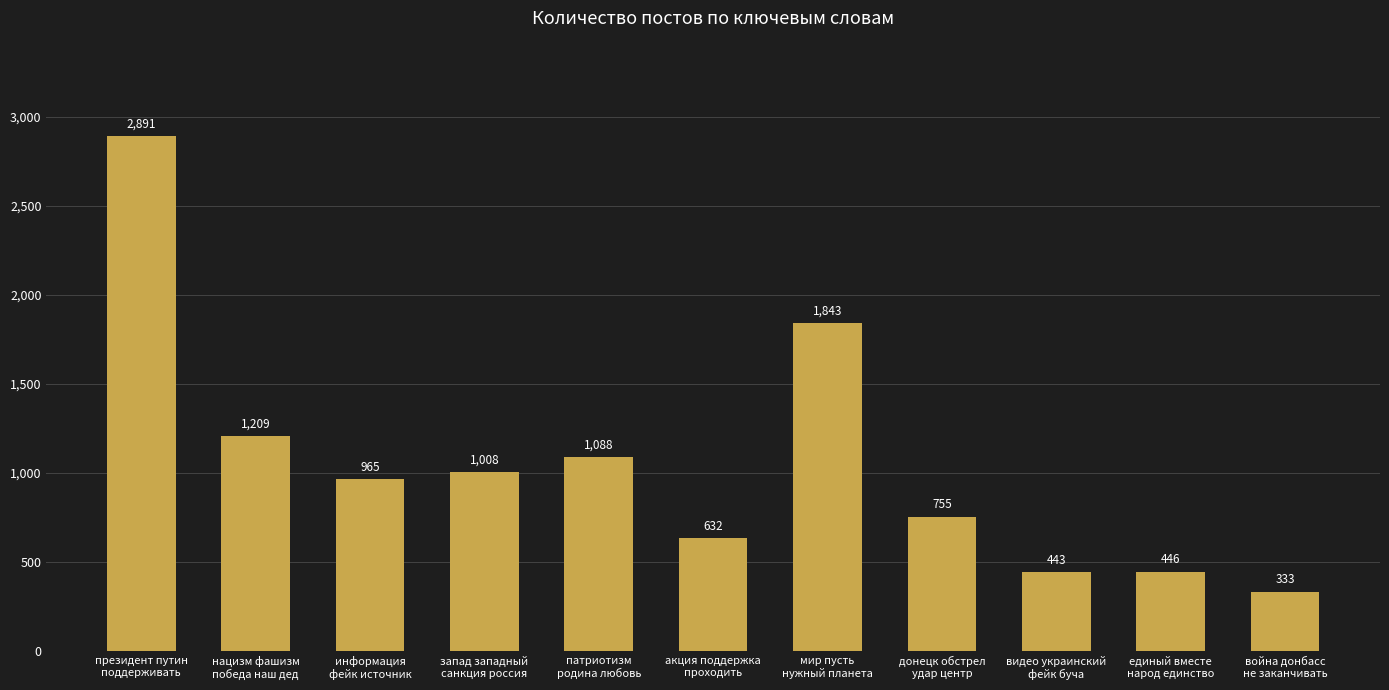

Rank the categories by value from lowest to highest.

война донбасс
не заканчивать, видео украинский
фейк буча, единый вместе
народ единство, акция поддержка
проходить, донецк обстрел
удар центр, информация
фейк источник, запад западный
санкция россия, патриотизм
родина любовь, нацизм фашизм
победа наш дед, мир пусть
нужный планета, президент путин
поддерживать